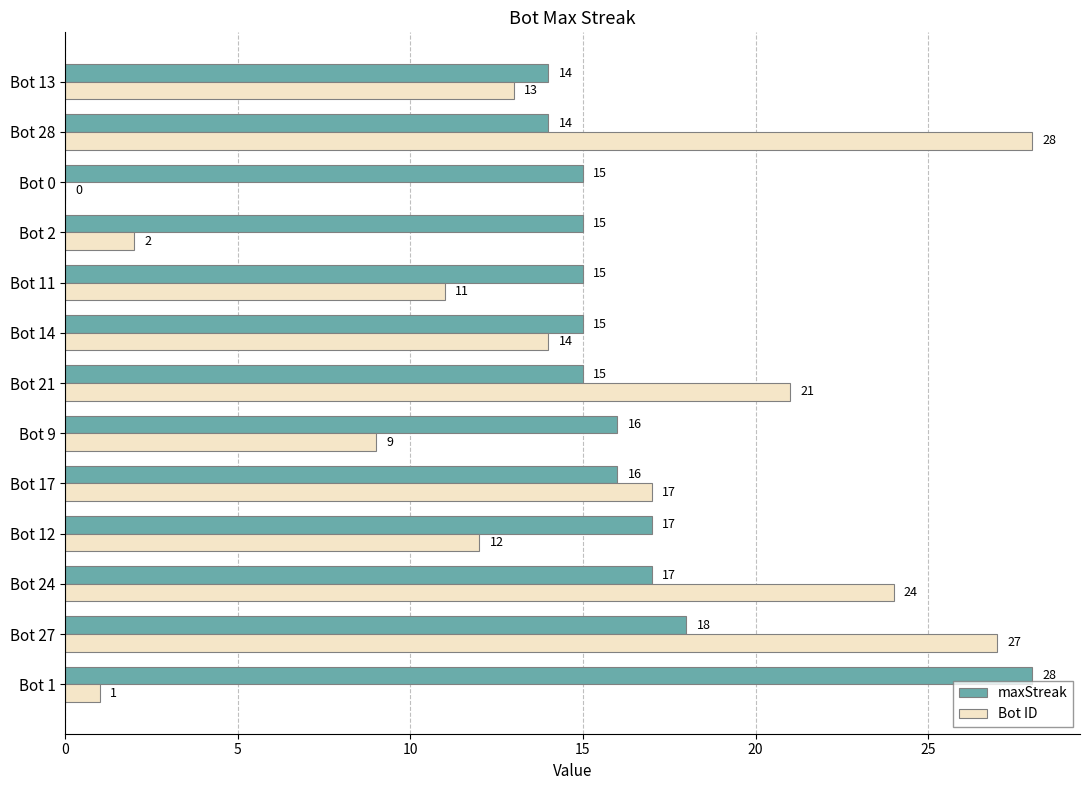

Is the value of maxStreak at Bot 12 greater than the value of Bot ID at Bot 21?

No